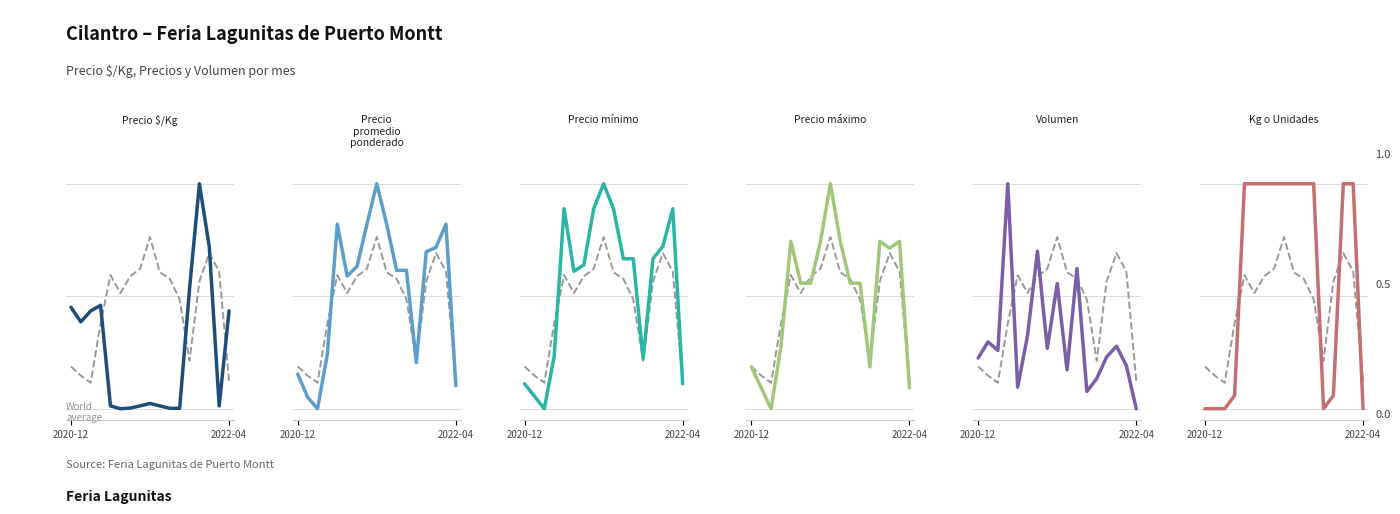

How many interior local valleys does the Precio máximo series have?

3